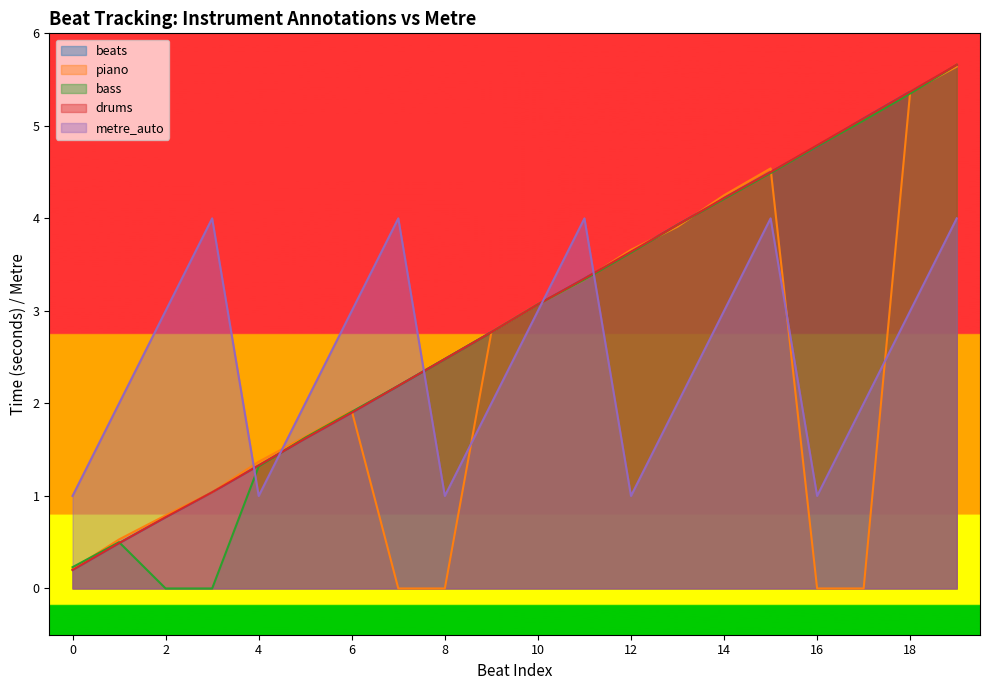

At which category is the sum across all series the highest?

19